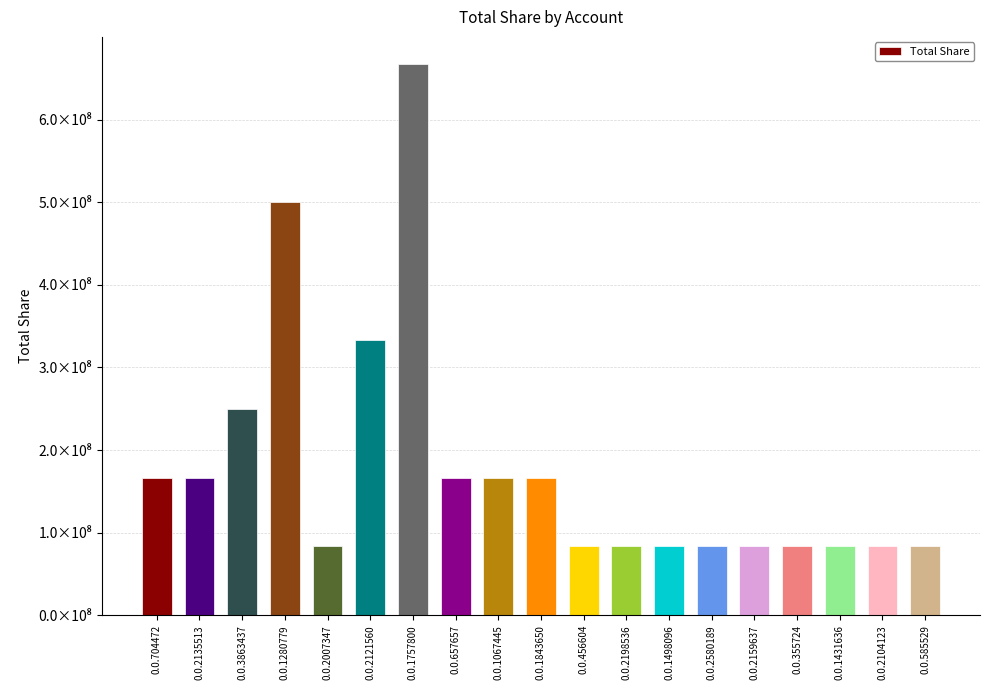

What is the label of the 18th bar from the left?

0.0.2104123